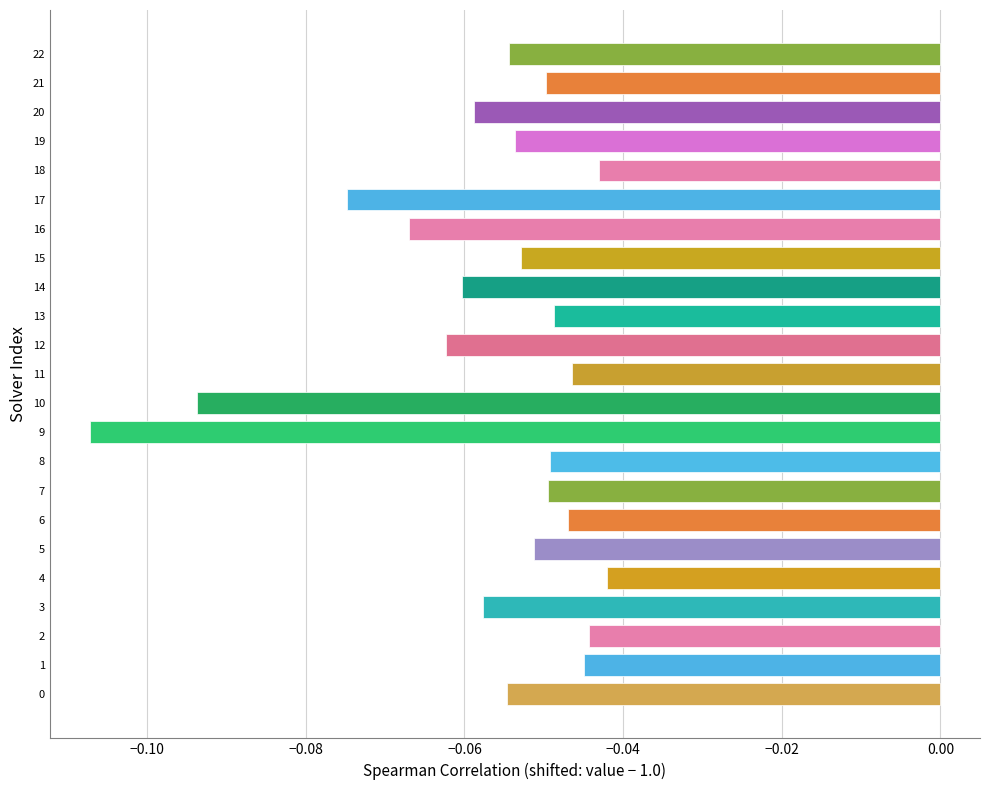

Rank the categories by value from highest to lowest.

4, 18, 2, 1, 11, 6, 13, 8, 7, 21, 5, 15, 19, 22, 0, 3, 20, 14, 12, 16, 17, 10, 9